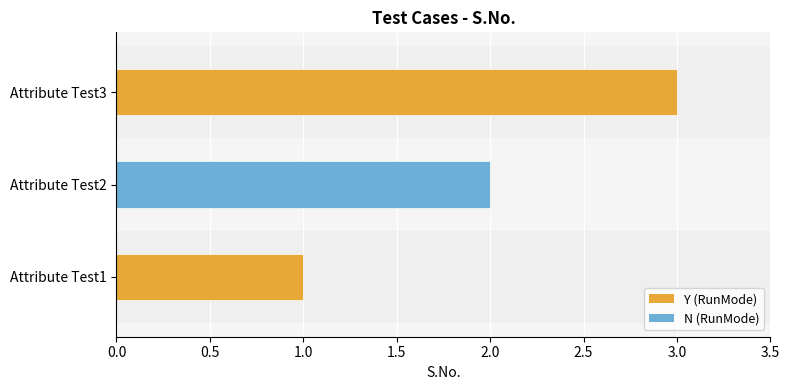

Which has a higher value, Attribute Test3 or Attribute Test2?

Attribute Test3